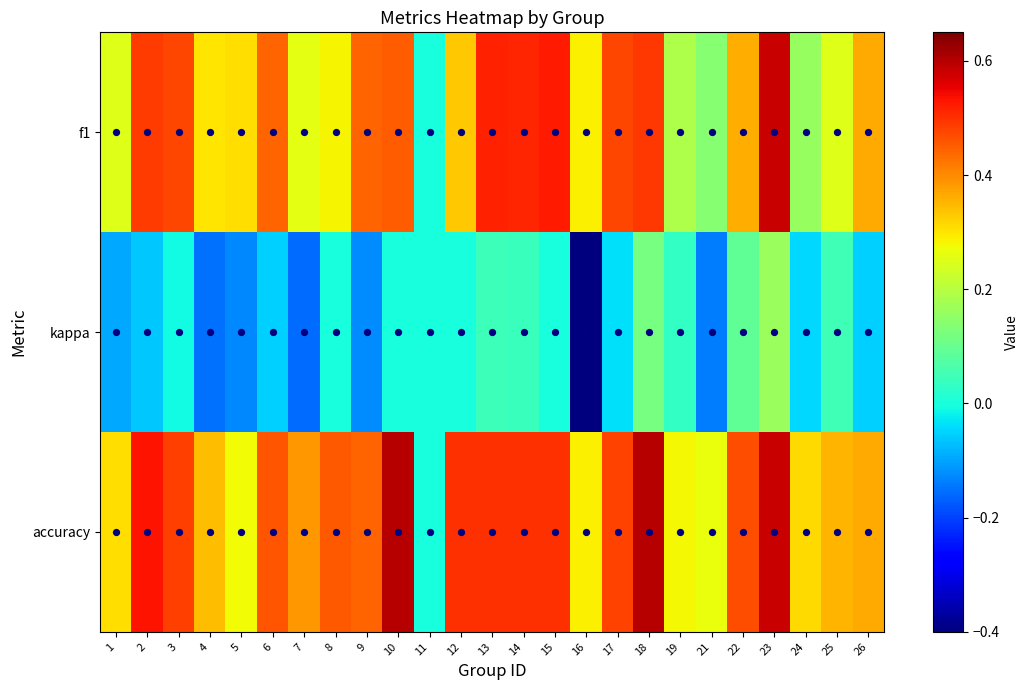

What is the difference between the highest and lowest values at 7?

0.5